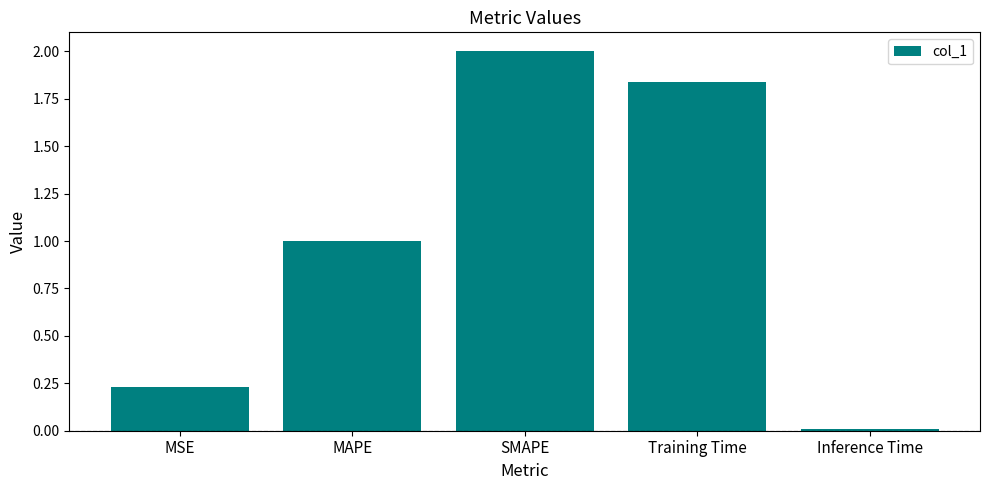

Rank the categories by value from lowest to highest.

Inference Time, MSE, MAPE, Training Time, SMAPE